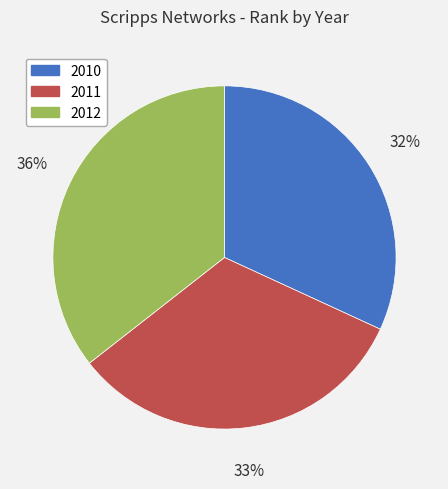

Does 2011 represent more than half of the total?

No